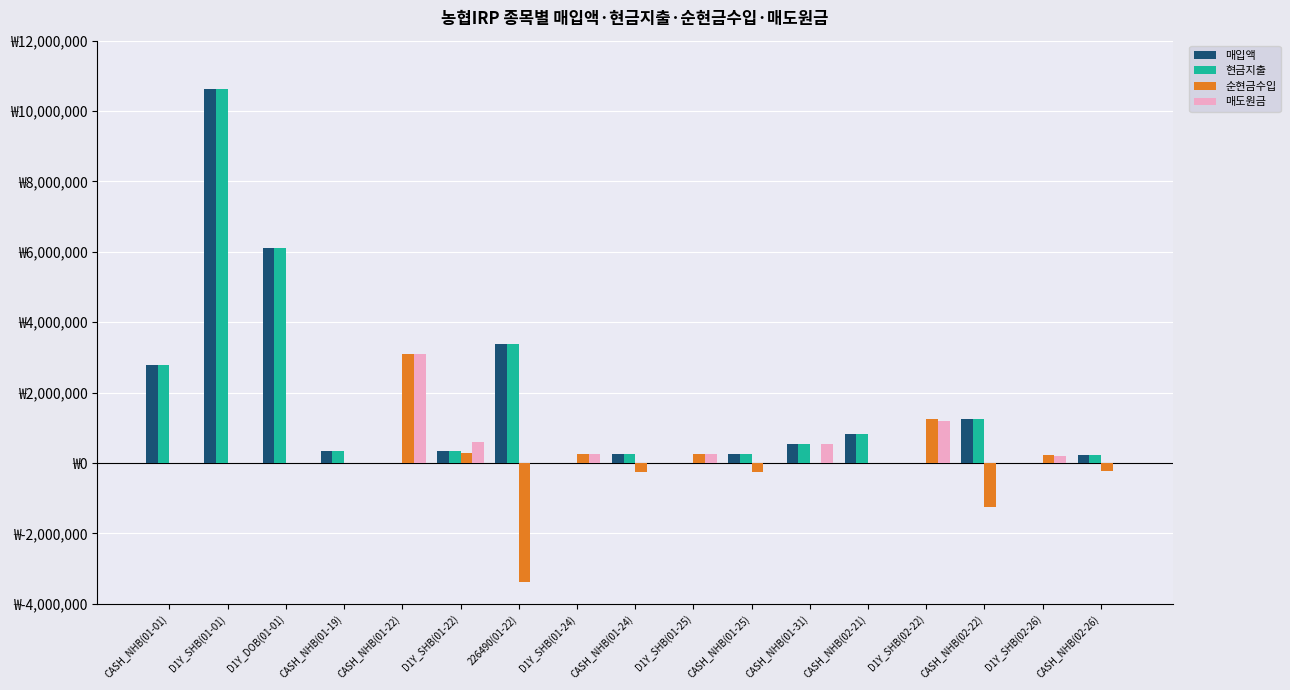

Reading left to right, transcribe all the data shown in this chart.

매입액: CASH_NHB(01-01)=2777566	D1Y_SHB(01-01)=10628881	D1Y_DOB(01-01)=6123103	CASH_NHB(01-19)=340900	CASH_NHB(01-22)=0	D1Y_SHB(01-22)=340900	226490(01-22)=3390170	D1Y_SHB(01-24)=0	CASH_NHB(01-24)=264996	D1Y_SHB(01-25)=0	CASH_NHB(01-25)=260875	CASH_NHB(01-31)=547863	CASH_NHB(02-21)=832700	D1Y_SHB(02-22)=0	CASH_NHB(02-22)=1237775	D1Y_SHB(02-26)=0	CASH_NHB(02-26)=219746
현금지출: CASH_NHB(01-01)=2777566	D1Y_SHB(01-01)=10628881	D1Y_DOB(01-01)=6123103	CASH_NHB(01-19)=340900	CASH_NHB(01-22)=0	D1Y_SHB(01-22)=340900	226490(01-22)=3390170	D1Y_SHB(01-24)=0	CASH_NHB(01-24)=264996	D1Y_SHB(01-25)=0	CASH_NHB(01-25)=260875	CASH_NHB(01-31)=547863	CASH_NHB(02-21)=832700	D1Y_SHB(02-22)=0	CASH_NHB(02-22)=1237775	D1Y_SHB(02-26)=0	CASH_NHB(02-26)=219746
순현금수입: CASH_NHB(01-01)=0	D1Y_SHB(01-01)=0	D1Y_DOB(01-01)=0	CASH_NHB(01-19)=0	CASH_NHB(01-22)=3103169	D1Y_SHB(01-22)=287001	226490(01-22)=-3390170	D1Y_SHB(01-24)=264996	CASH_NHB(01-24)=-264996	D1Y_SHB(01-25)=260875	CASH_NHB(01-25)=-260875	CASH_NHB(01-31)=0	CASH_NHB(02-21)=0	D1Y_SHB(02-22)=1237775	CASH_NHB(02-22)=-1237775	D1Y_SHB(02-26)=219746	CASH_NHB(02-26)=-219746
매도원금: CASH_NHB(01-01)=0	D1Y_SHB(01-01)=0	D1Y_DOB(01-01)=0	CASH_NHB(01-19)=0	CASH_NHB(01-22)=3103169	D1Y_SHB(01-22)=601727	226490(01-22)=0	D1Y_SHB(01-24)=253950	CASH_NHB(01-24)=0	D1Y_SHB(01-25)=250000	CASH_NHB(01-25)=0	CASH_NHB(01-31)=541168	CASH_NHB(02-21)=0	D1Y_SHB(02-22)=1197076	CASH_NHB(02-22)=0	D1Y_SHB(02-26)=212483	CASH_NHB(02-26)=0